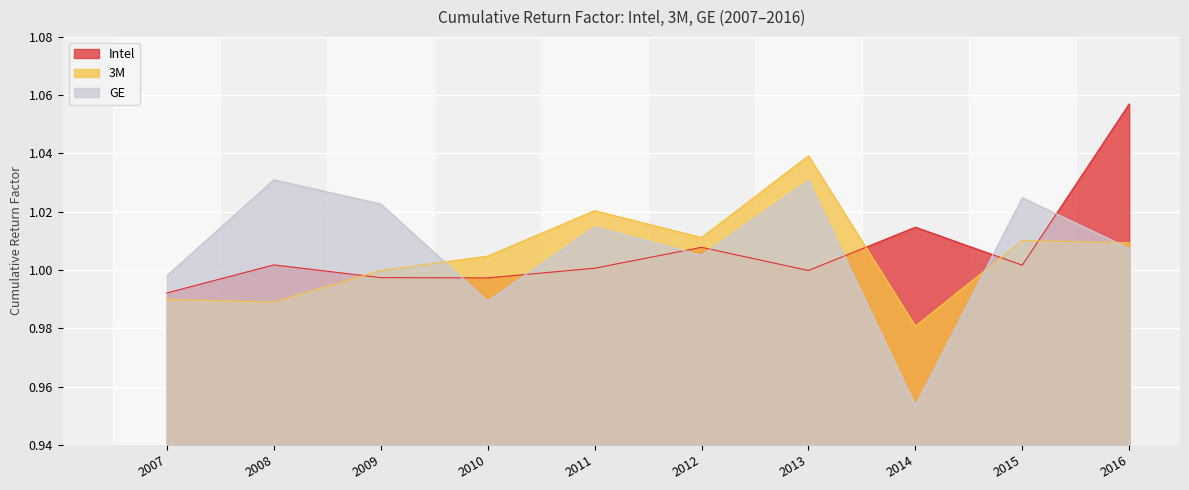

What is the value of the Intel point at the 4th from the left?

1.0